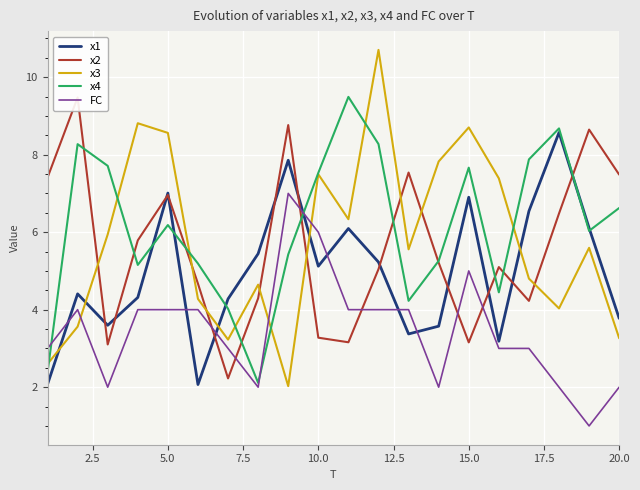

What is the maximum value for x4?

9.5